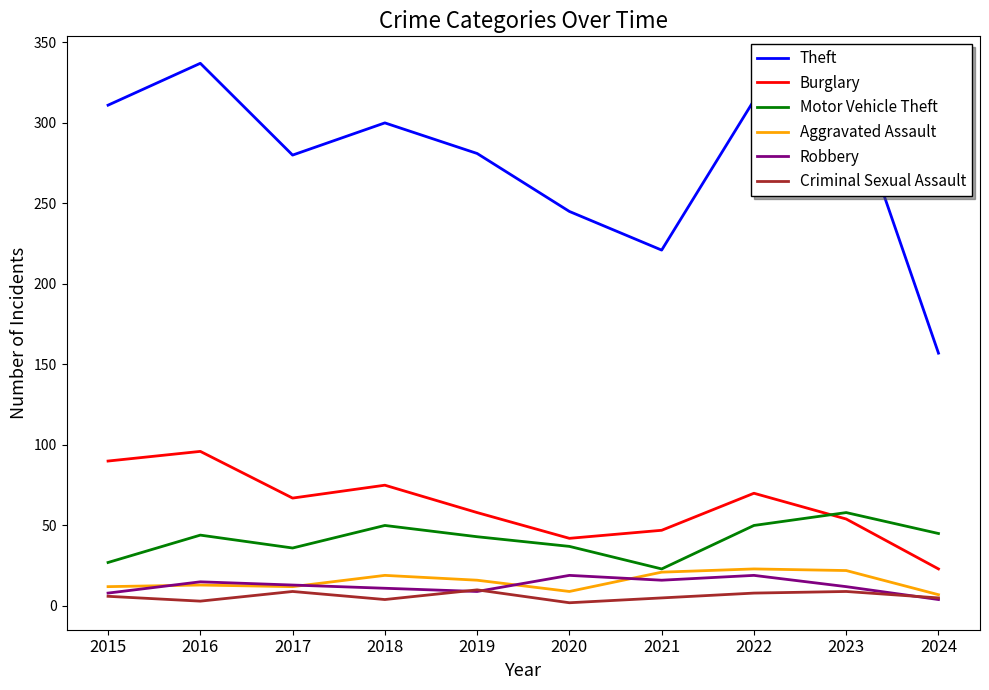

At which category does the chart reach its peak across all series?

2016